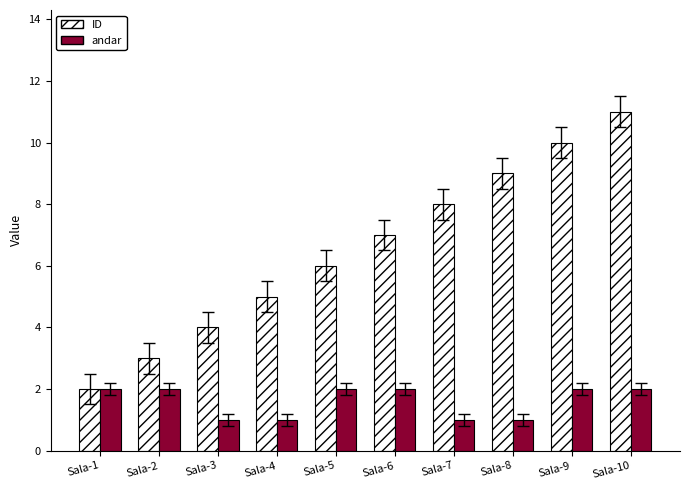

Reading left to right, transcribe all the data shown in this chart.

ID: 2	3	4	5	6	7	8	9	10	11
andar: 2	2	1	1	2	2	1	1	2	2